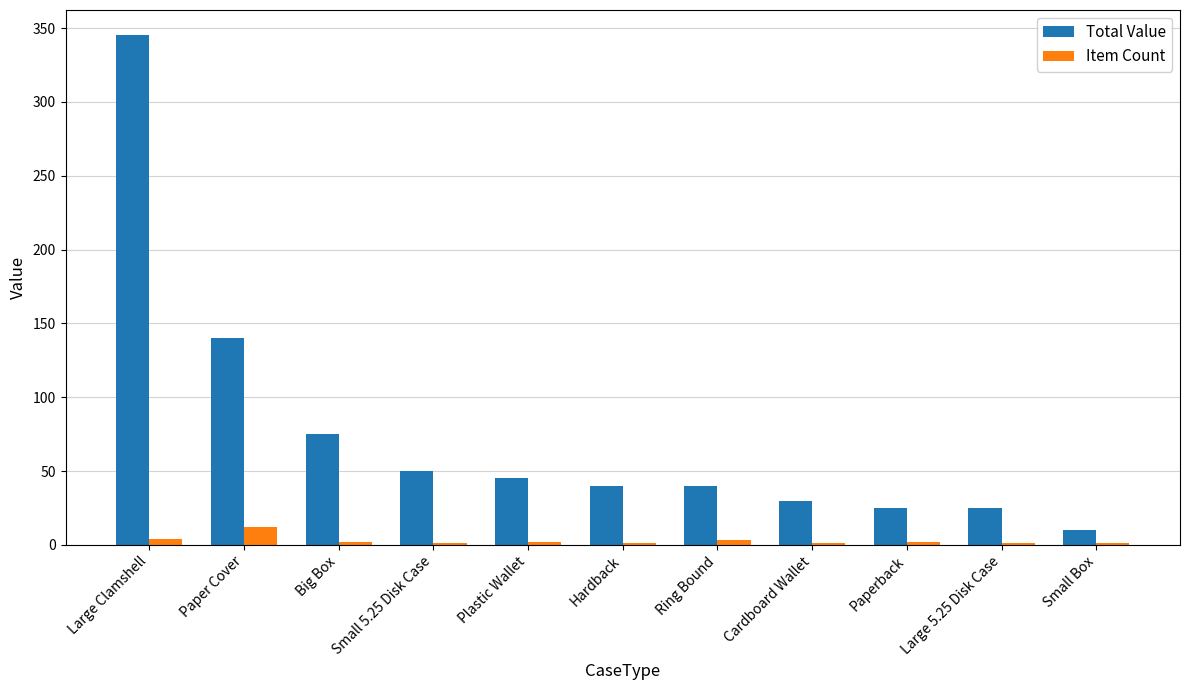

What is the sum of all Item Count values?

30